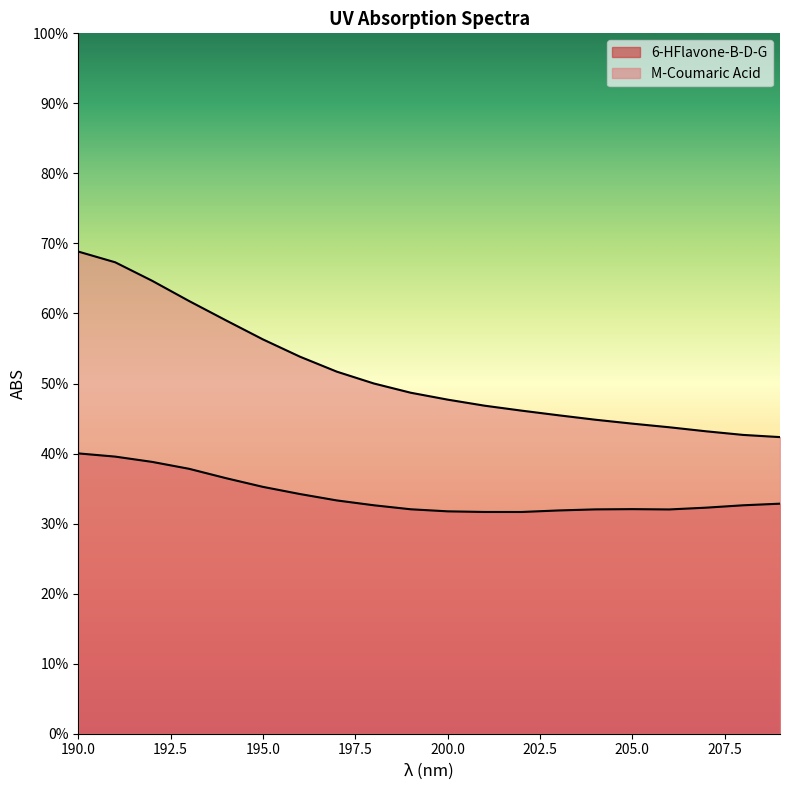

True or false: M-Coumaric Acid has more than 2 interior local peaks.

False